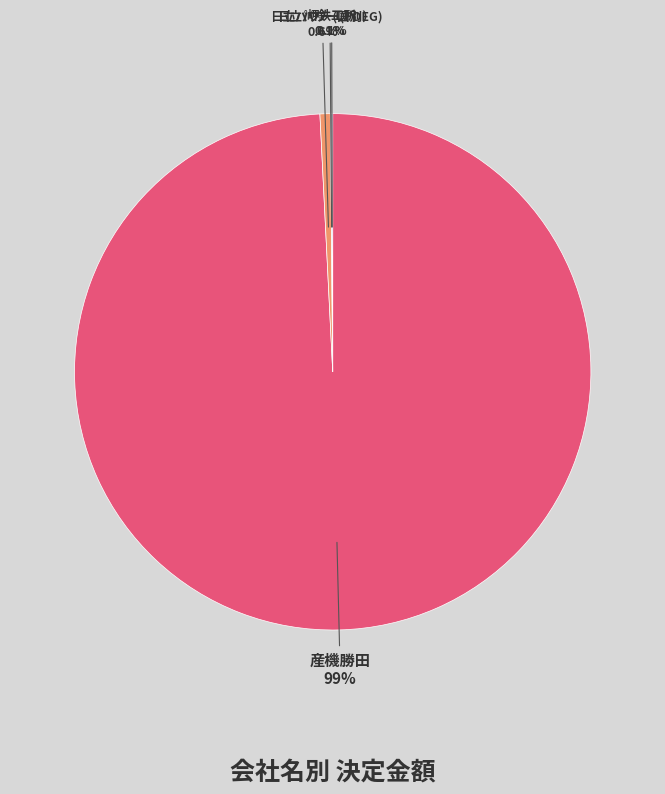

Is there any slice that represents more than half of the pie?

Yes